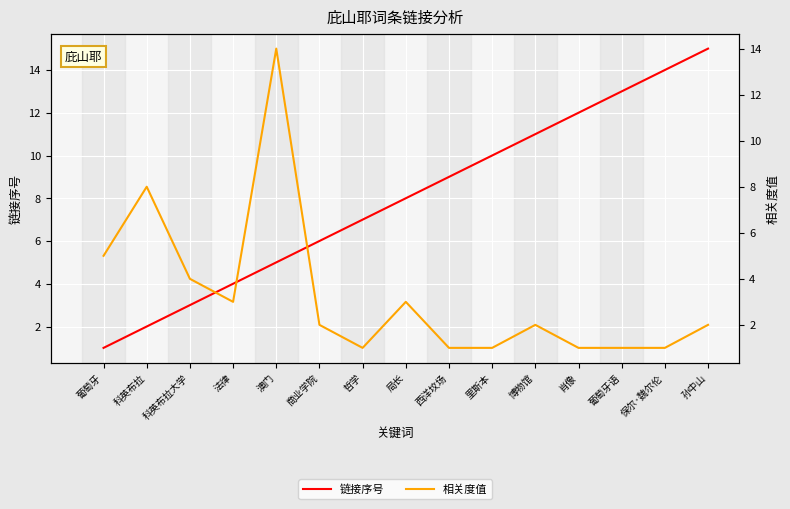

Which series has the largest total across all categories?

链接序号